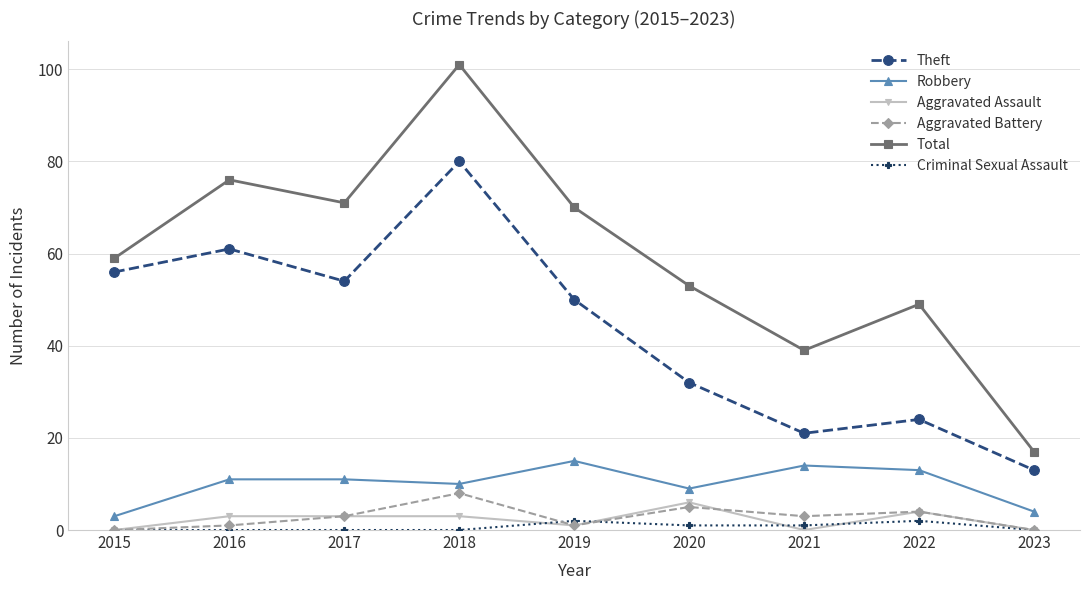

List the labels in order of Total value, smallest first.

2023, 2021, 2022, 2020, 2015, 2019, 2017, 2016, 2018